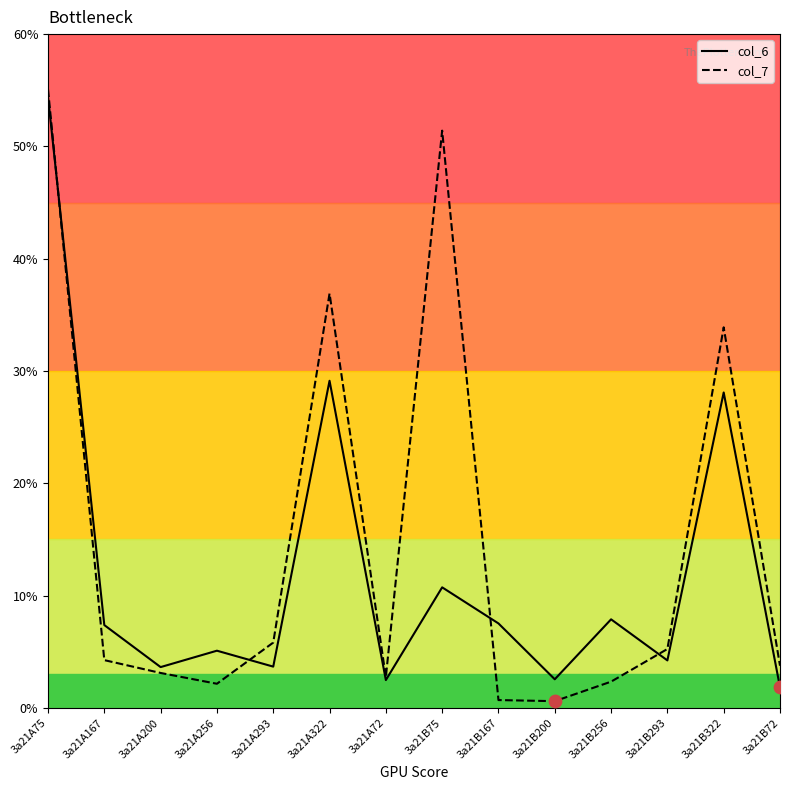

Is the value of col_7 at 3a21B75 greater than the value of col_6 at 3a21B256?

Yes